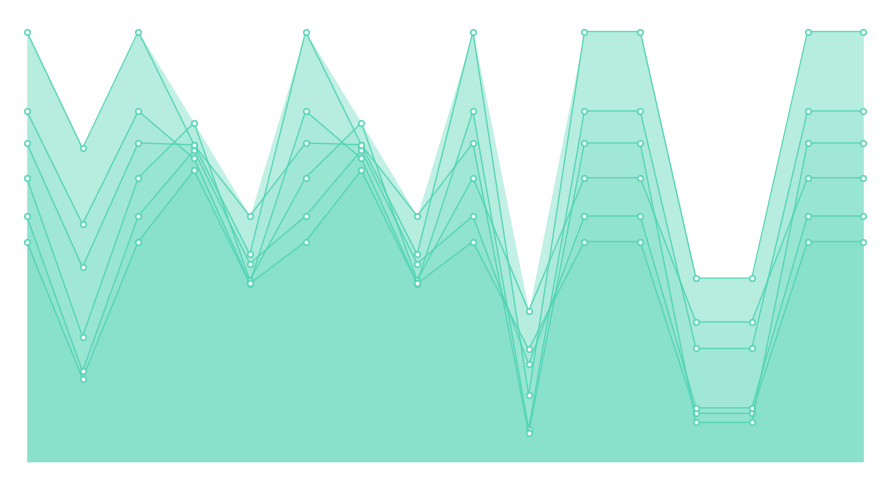

The voter12 series shows 349 at 14. True or false?

True